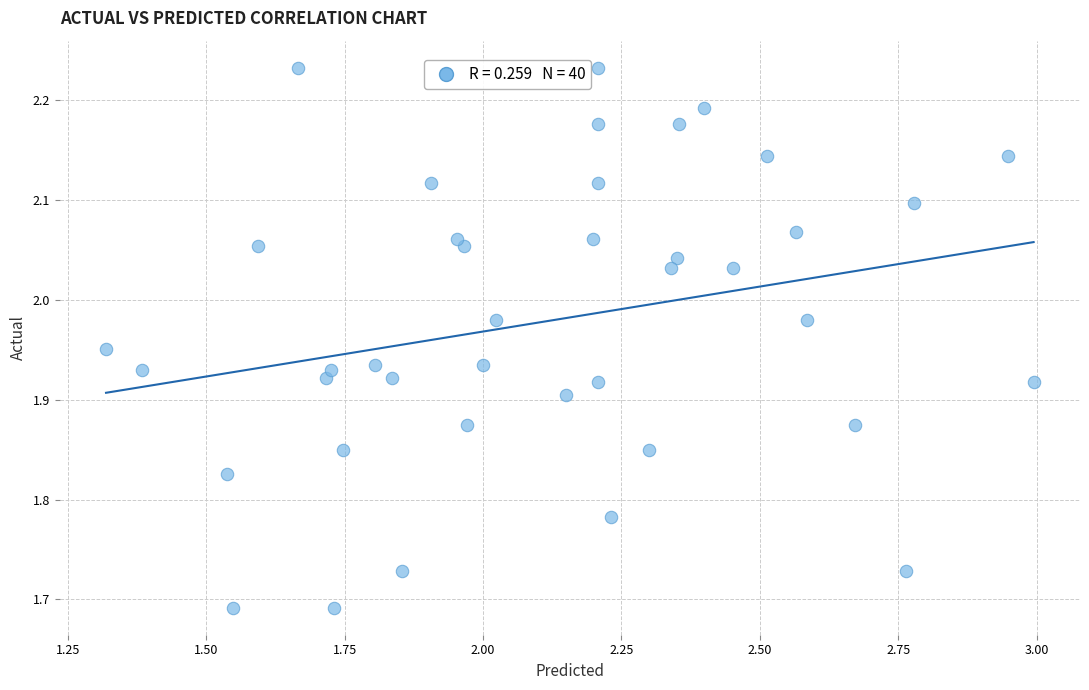

What is the range of Y values (max minus min)?

0.5